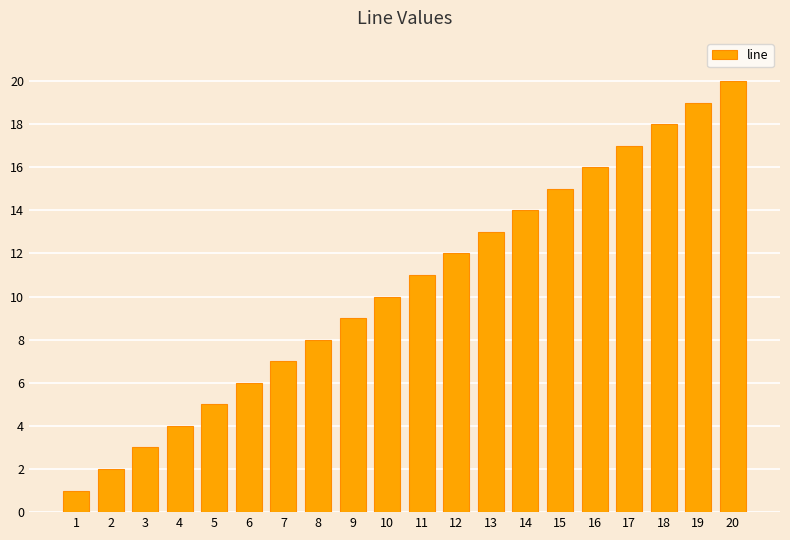

Which has a higher value, 11 or 18?

18